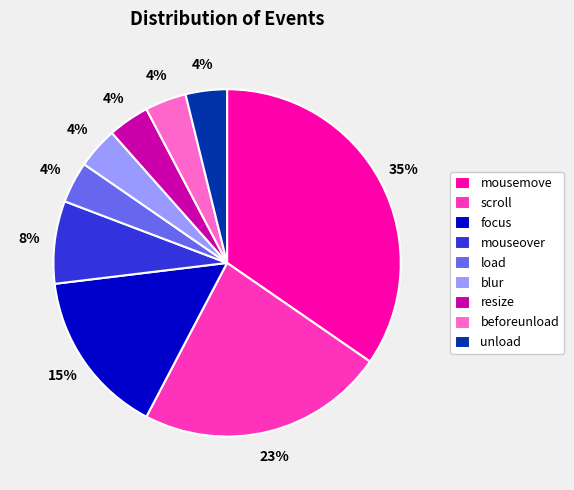

What is the largest slice in the pie chart?

mousemove